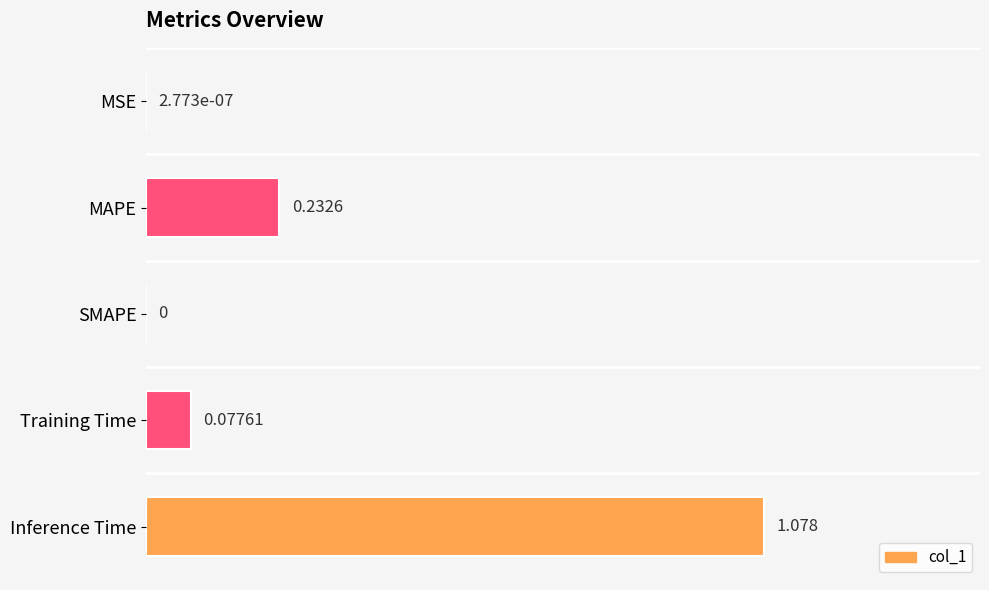

Which has a higher value, SMAPE or Inference Time?

Inference Time